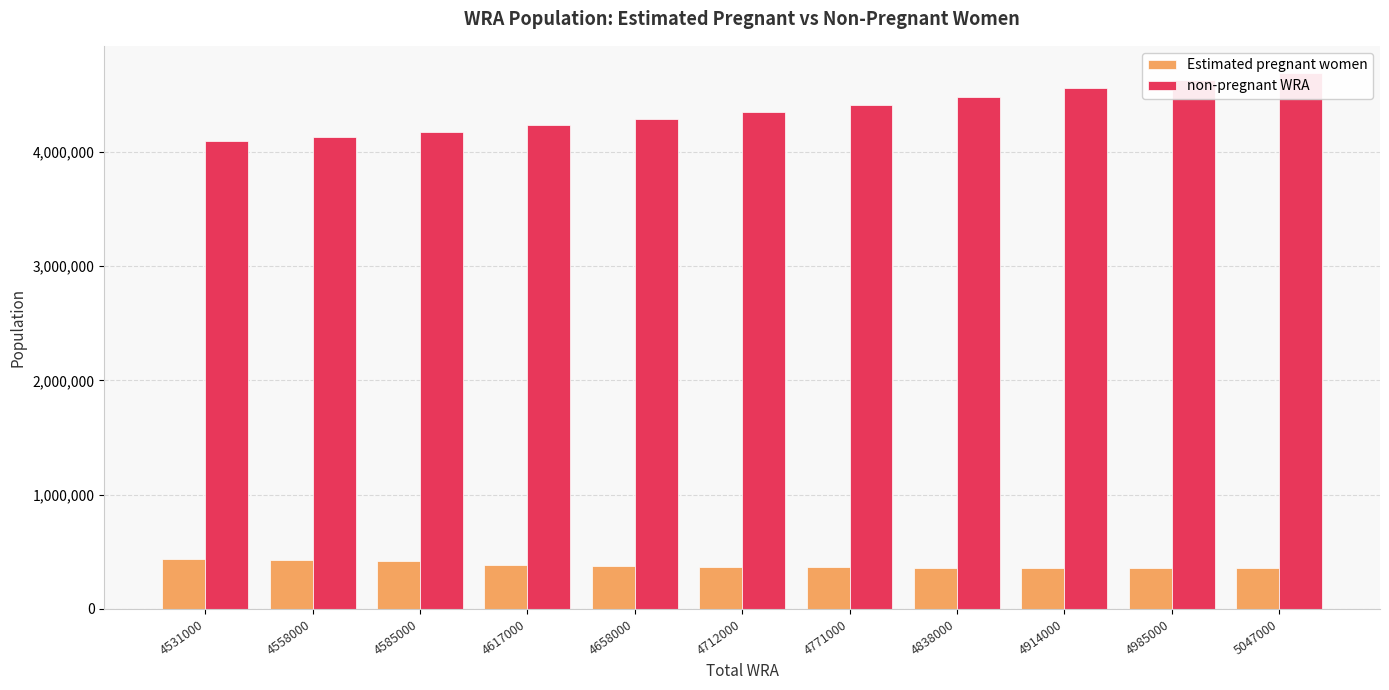

What are all the series names shown in the legend?

Estimated pregnant women, non-pregnant WRA